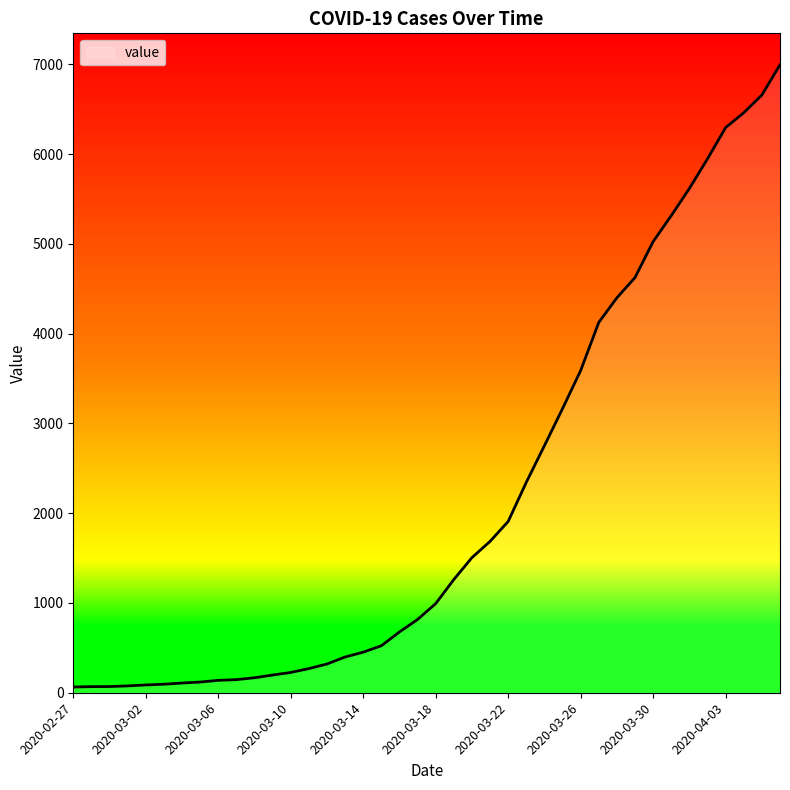

What is the greatest value displayed?

6995